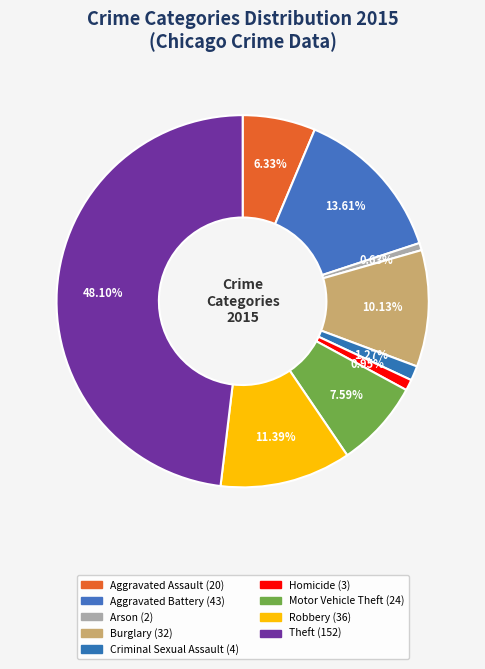

To the nearest percent, what percentage of the pie is Robbery?

11%